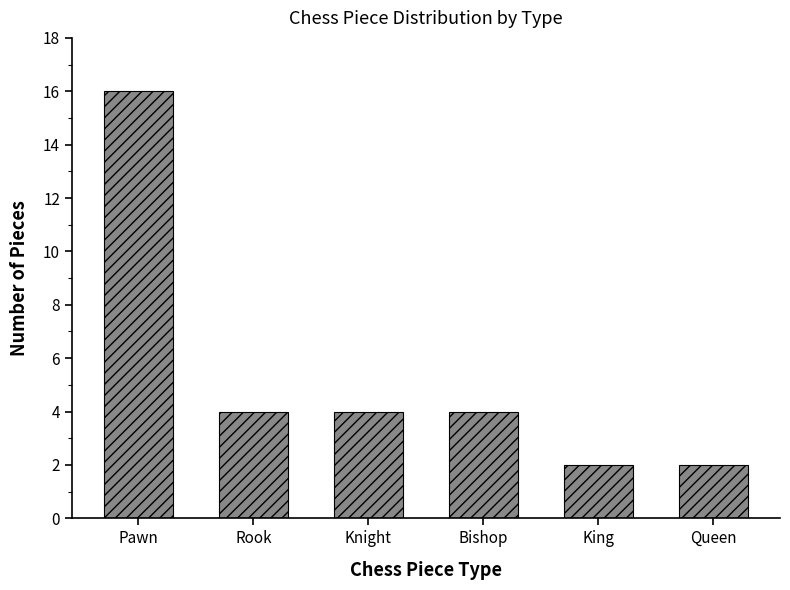

Reading right to left, extract all data points from this chart.

2	2	4	4	4	16